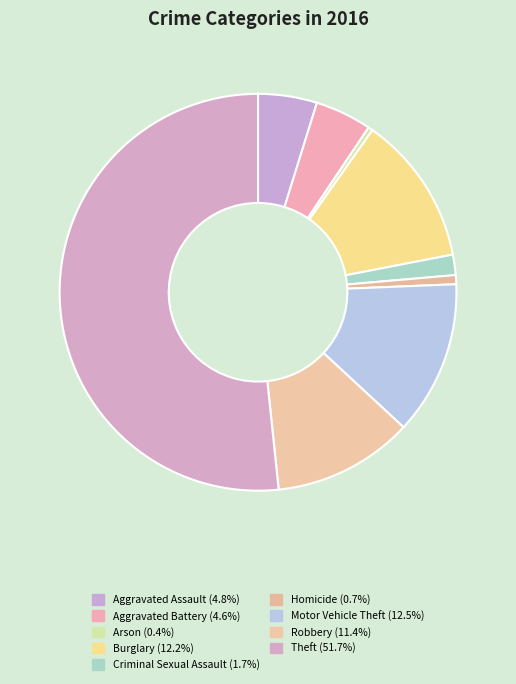

To the nearest percent, what is the difference between the largest and smallest slice percentages?

51%